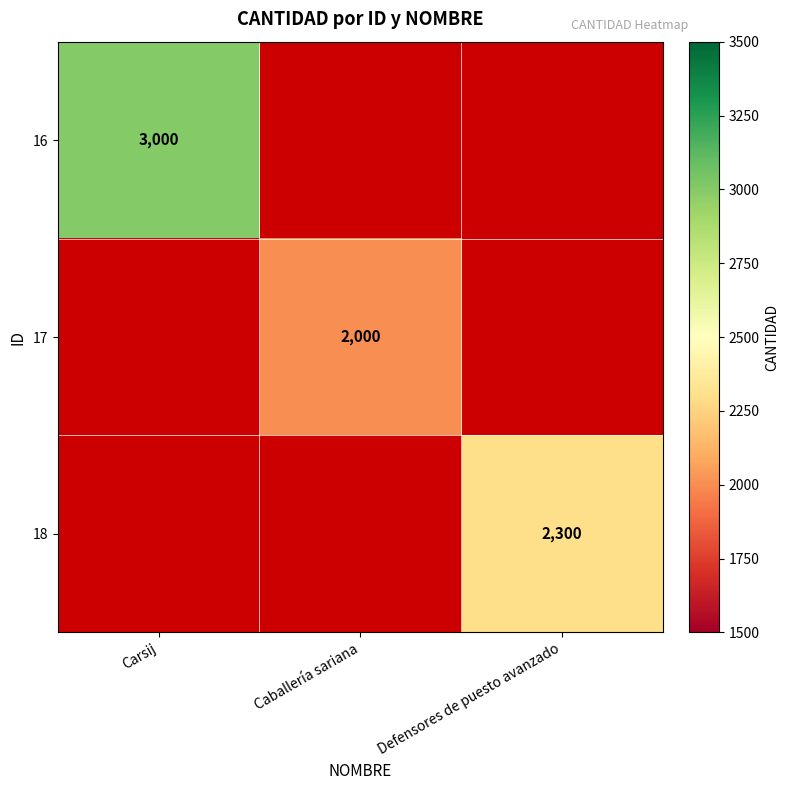

The 18 series shows 674 at Defensores de puesto avanzado. True or false?

False